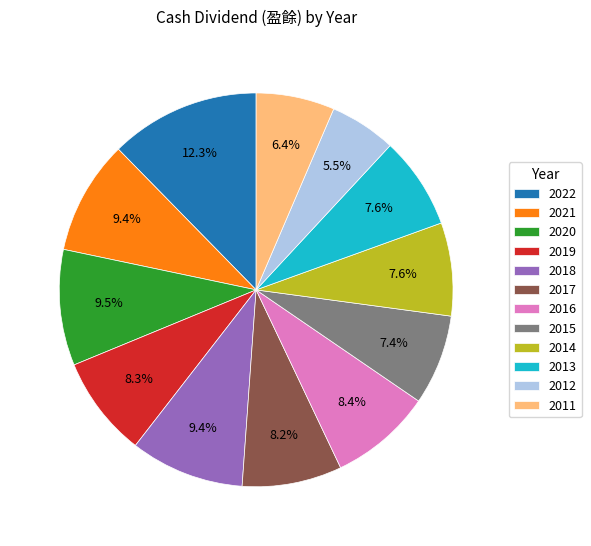

Which slice is the largest?

2022